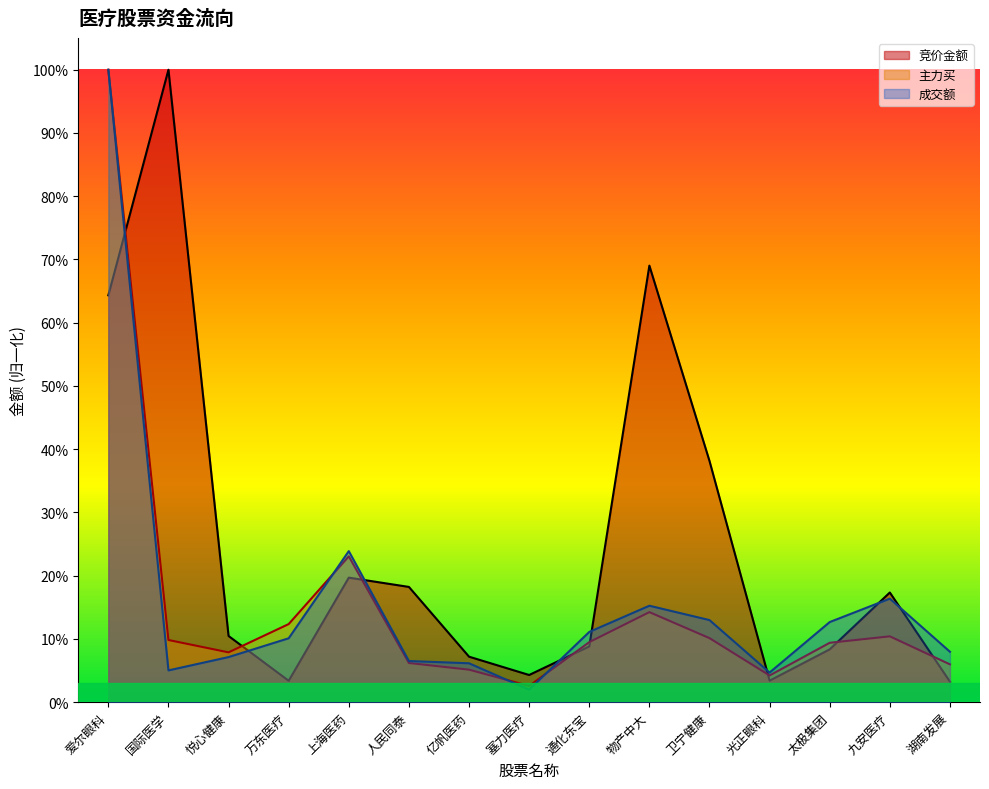

How many times do 主力买 and 成交额 cross each other?

3